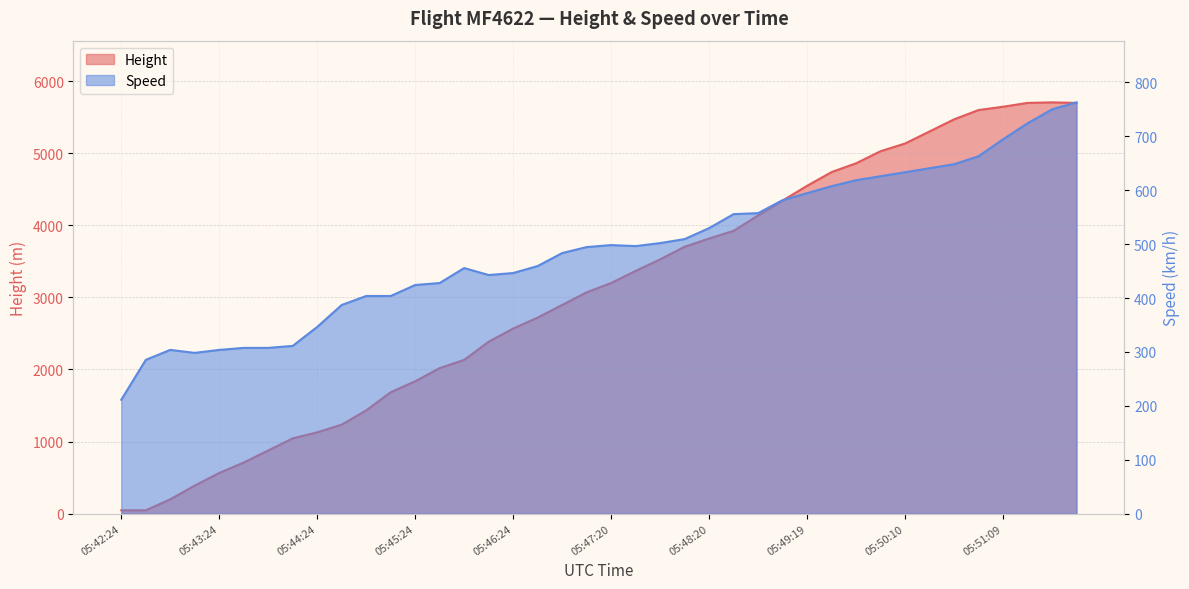

At 05:50:24, list the series in order from smallest to largest.

Speed, Height